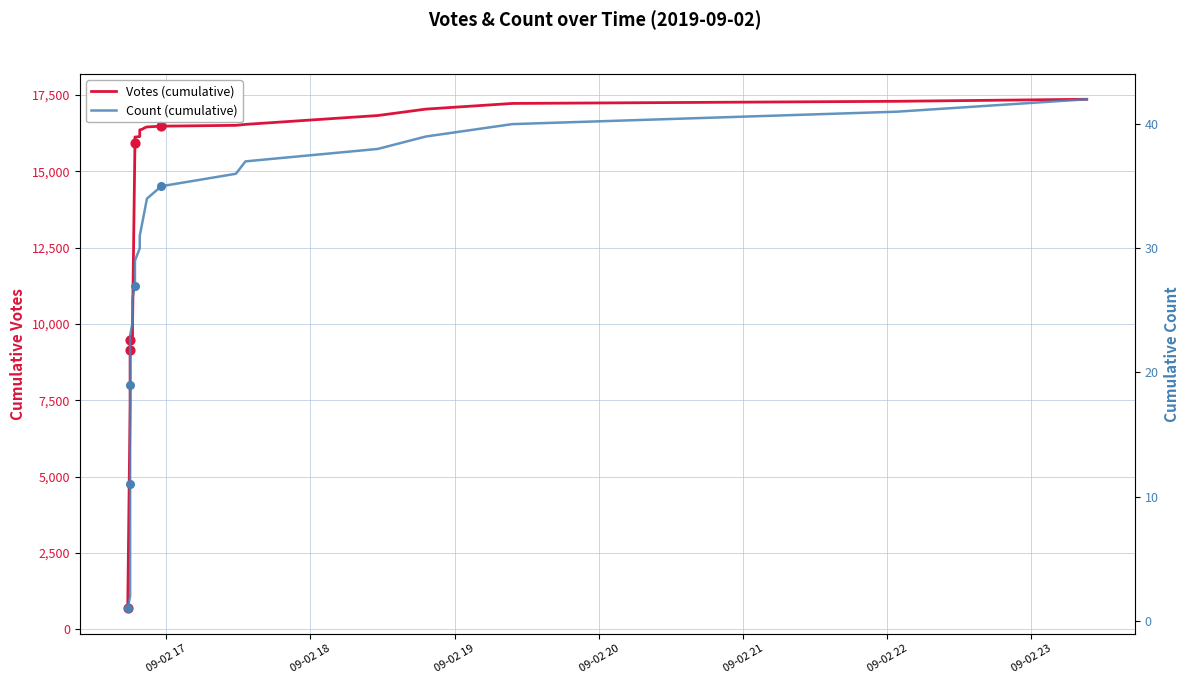

What are all the series names shown in the legend?

Votes (cumulative), Count (cumulative)